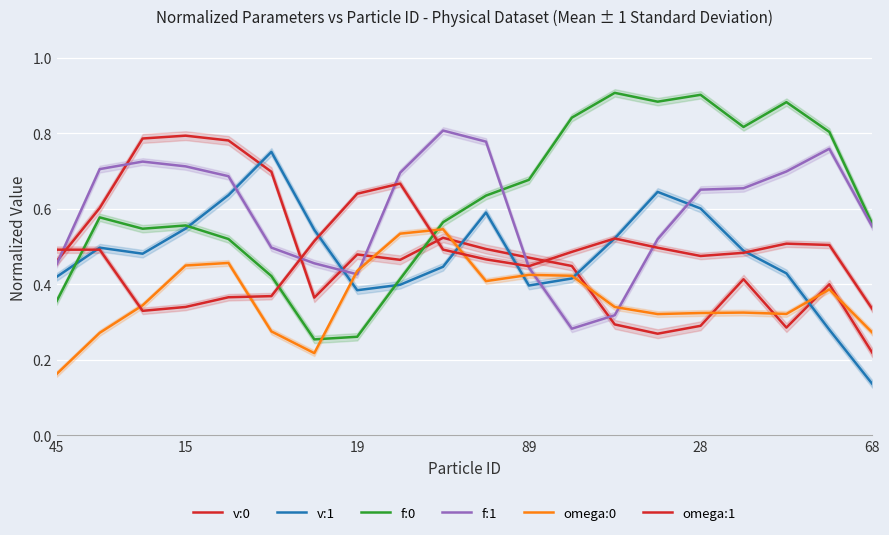

What are all the series names shown in the legend?

v:0, v:1, f:0, f:1, omega:0, omega:1